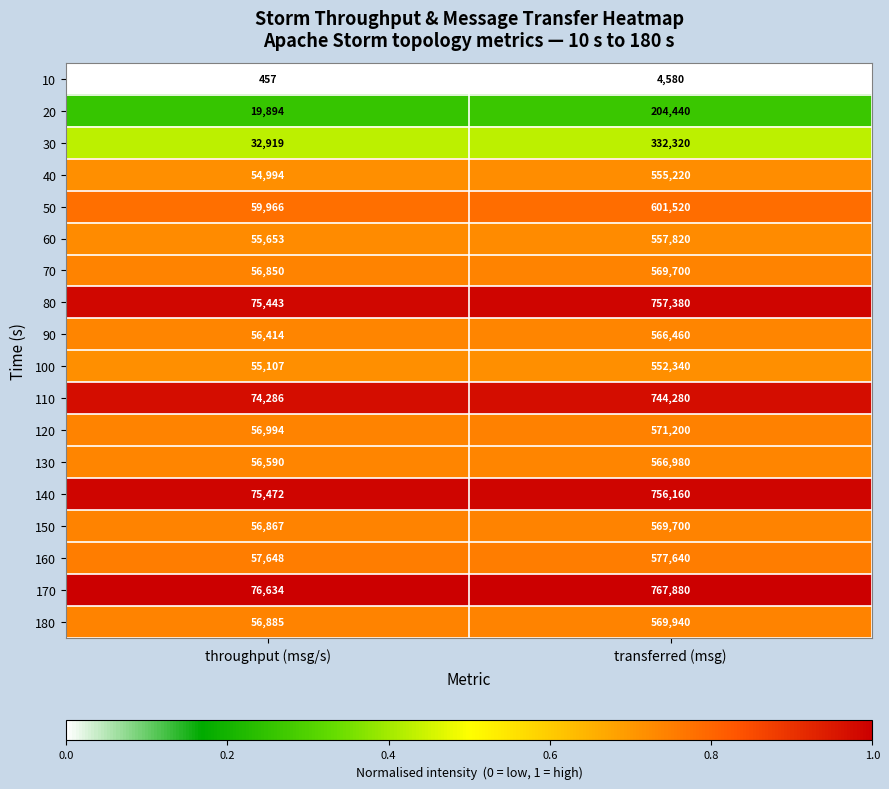

Which series has the widest spread of values?

170